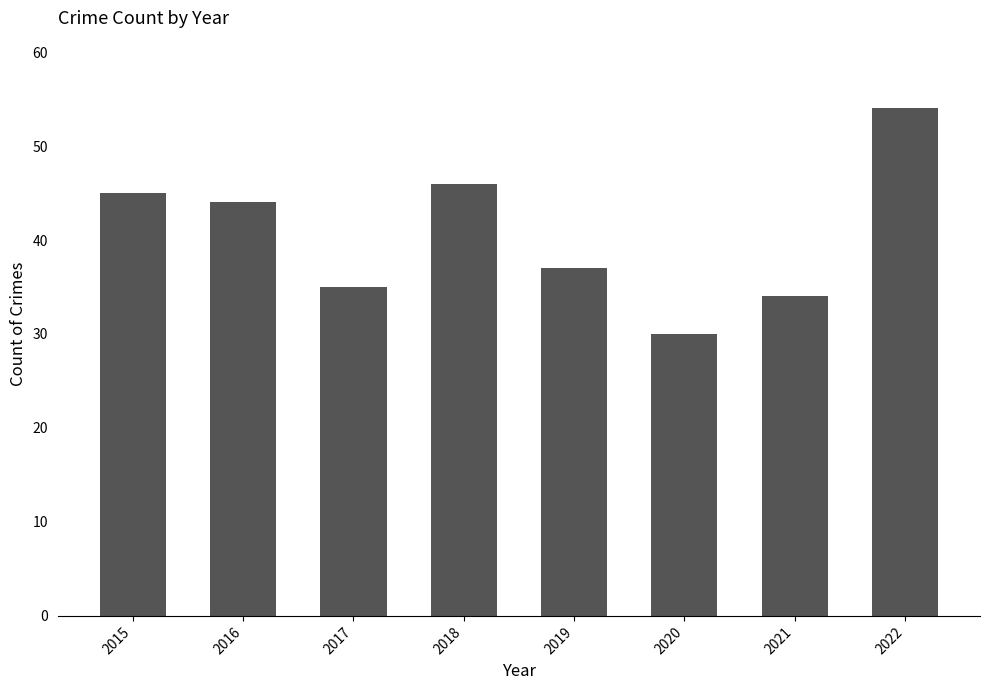

How many data points are less than 44?

4